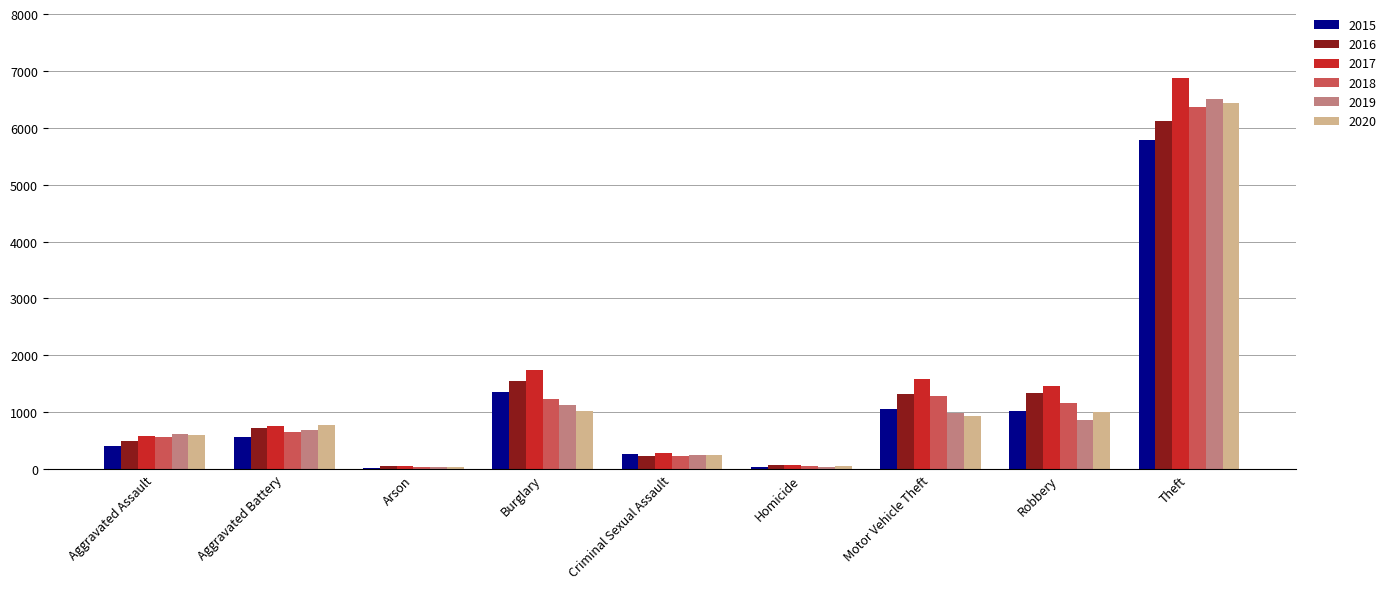

The value of 2018 at Motor Vehicle Theft is 1288. True or false?

True